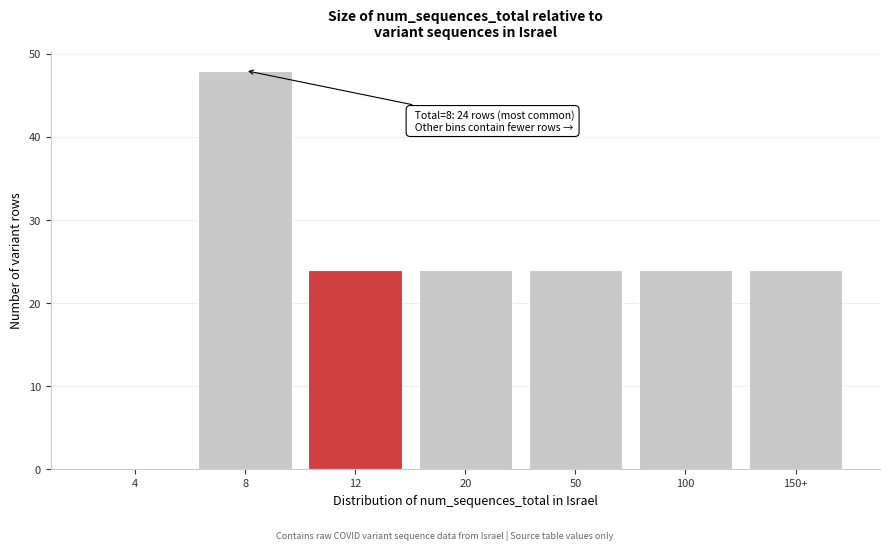

Reading left to right, what are all the values shown in this chart?

4=0	8=48	12=24	20=24	50=24	100=24	150+=24